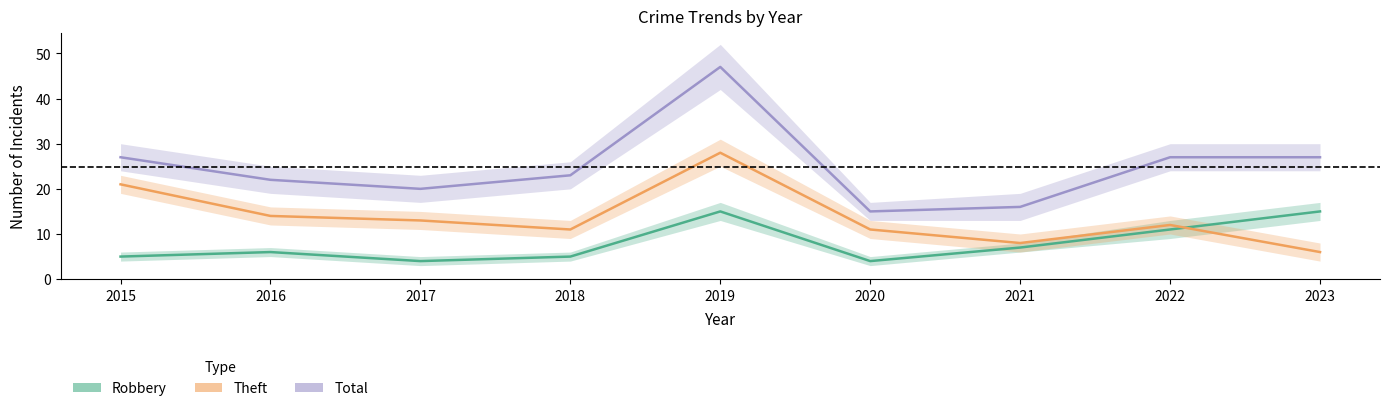

What is the difference between the second highest and second lowest values in the Theft series?

13